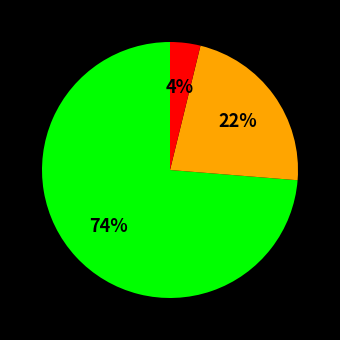

Is there a majority slice in this chart?

Yes